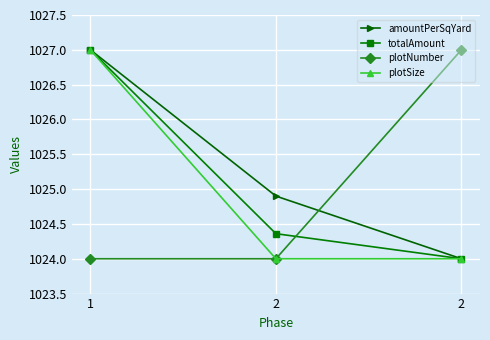

At which label does totalAmount reach its minimum?

2